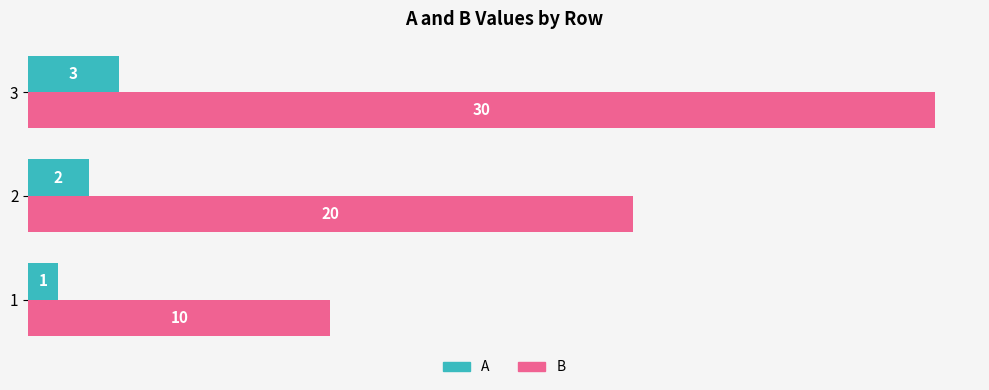

The A series shows 3 at 2. True or false?

False